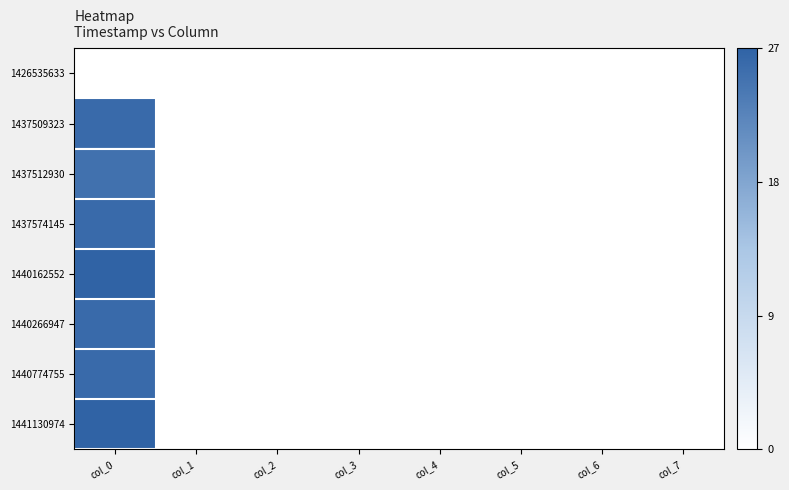

Reading left to right, extract all data points from this chart.

1426535633: col_0=0	col_1=0	col_2=0	col_3=0	col_4=0	col_5=0	col_6=0	col_7=0
1437509323: col_0=26	col_1=0	col_2=0	col_3=0	col_4=0	col_5=0	col_6=0	col_7=0
1437512930: col_0=25	col_1=0	col_2=0	col_3=0	col_4=0	col_5=0	col_6=0	col_7=0
1437574145: col_0=26	col_1=0	col_2=0	col_3=0	col_4=0	col_5=0	col_6=0	col_7=0
1440162552: col_0=27	col_1=0	col_2=0	col_3=0	col_4=0	col_5=0	col_6=0	col_7=0
1440266947: col_0=26	col_1=0	col_2=0	col_3=0	col_4=0	col_5=0	col_6=0	col_7=0
1440774755: col_0=26	col_1=0	col_2=0	col_3=0	col_4=0	col_5=0	col_6=0	col_7=0
1441130974: col_0=27	col_1=0	col_2=0	col_3=0	col_4=0	col_5=0	col_6=0	col_7=0